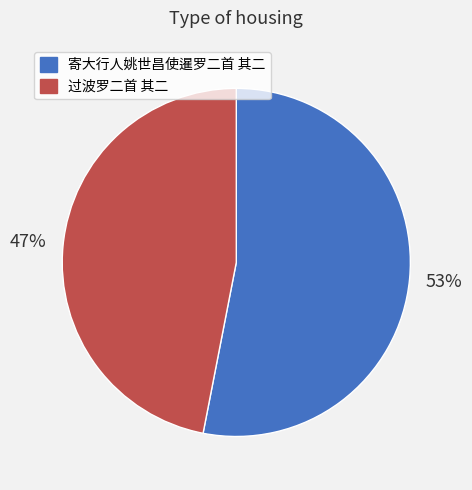

To the nearest percent, what portion does 寄大行人姚世昌使暹罗二首 其二 represent?

53%